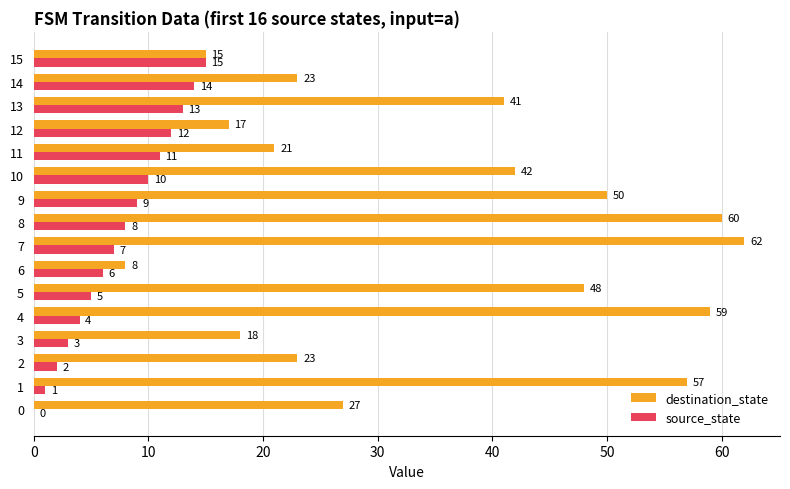

True or false: destination_state has a value of 48 at 5.

True